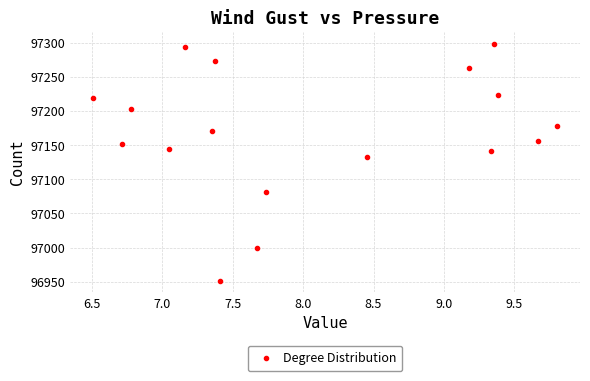

What is the range of X values (max minus min)?

3.3